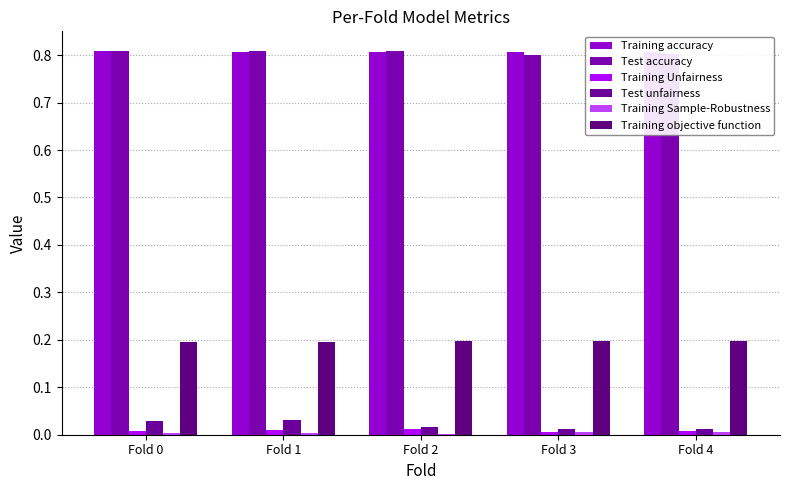

At which category does the chart reach its minimum across all series?

Fold 2